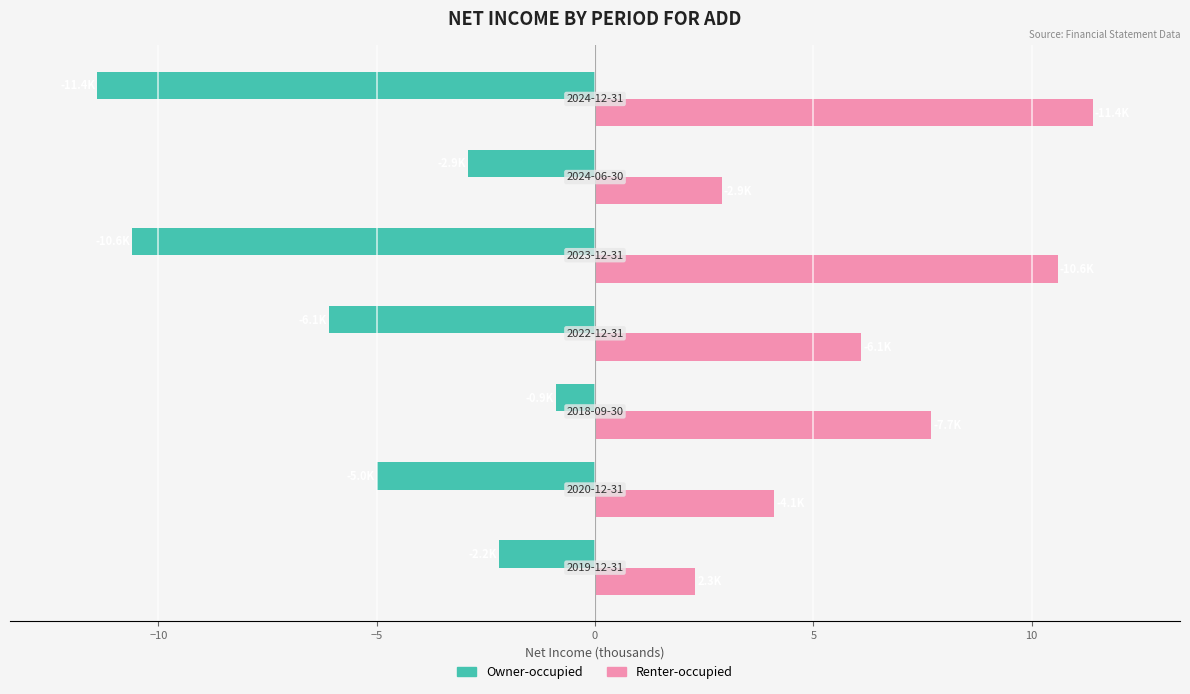

What is the sum of all Renter-occupied values?

45.1